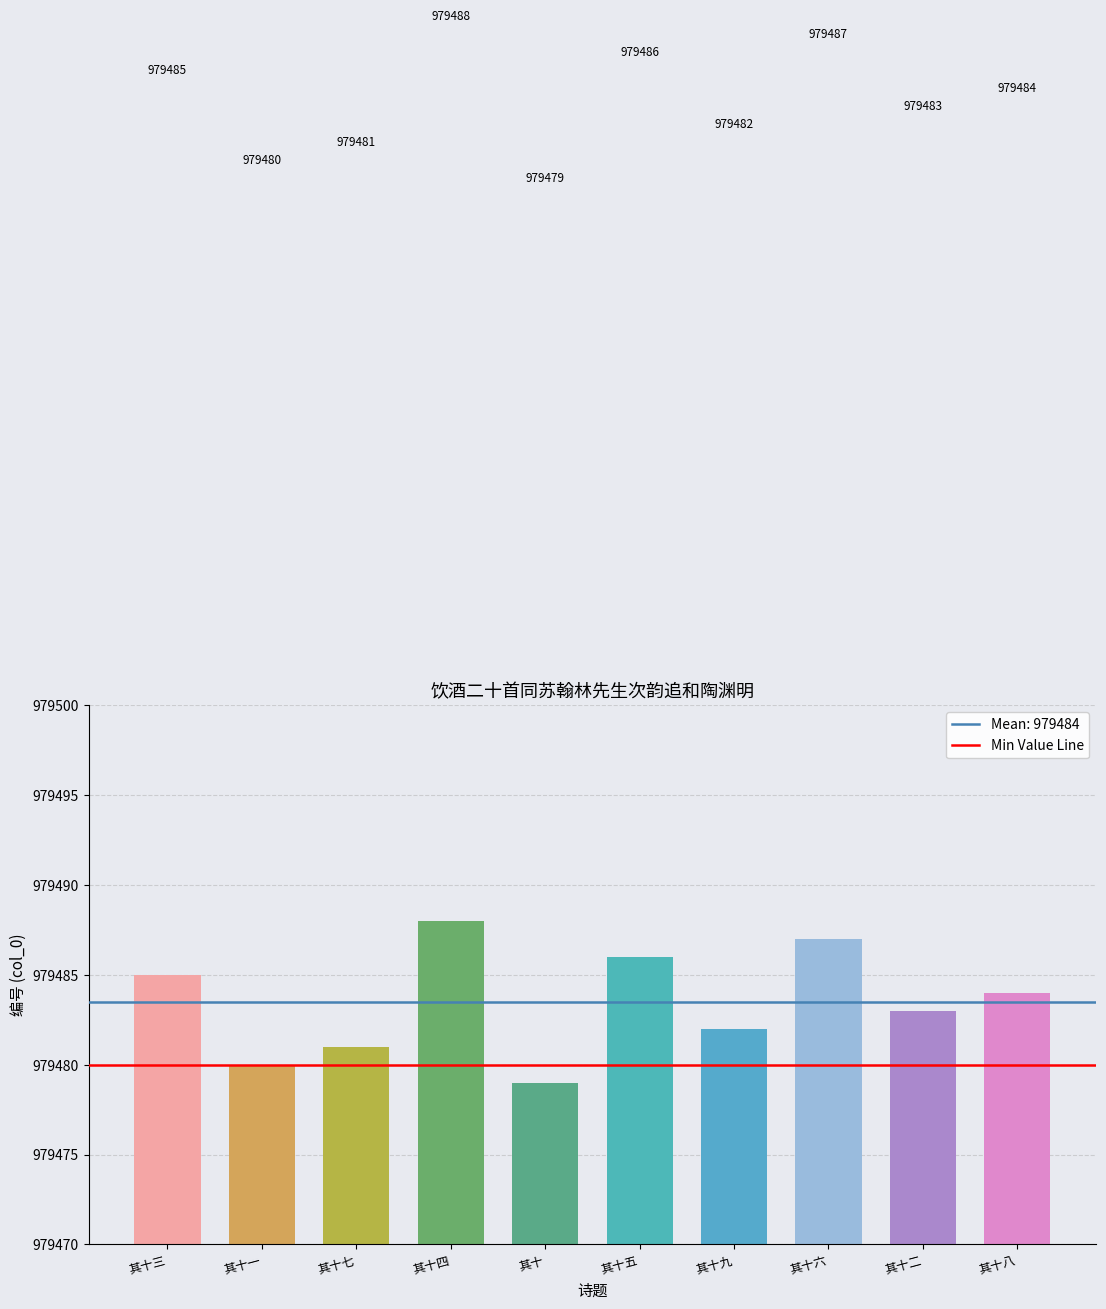

Which category has the lowest value across all series?

其十